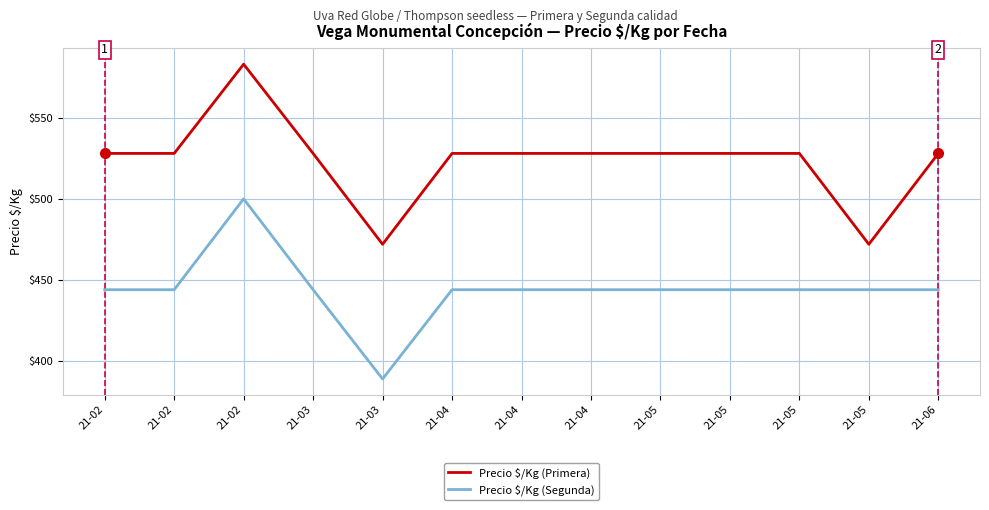

At which label is Precio $/Kg (Primera) closest to 527?

21-02